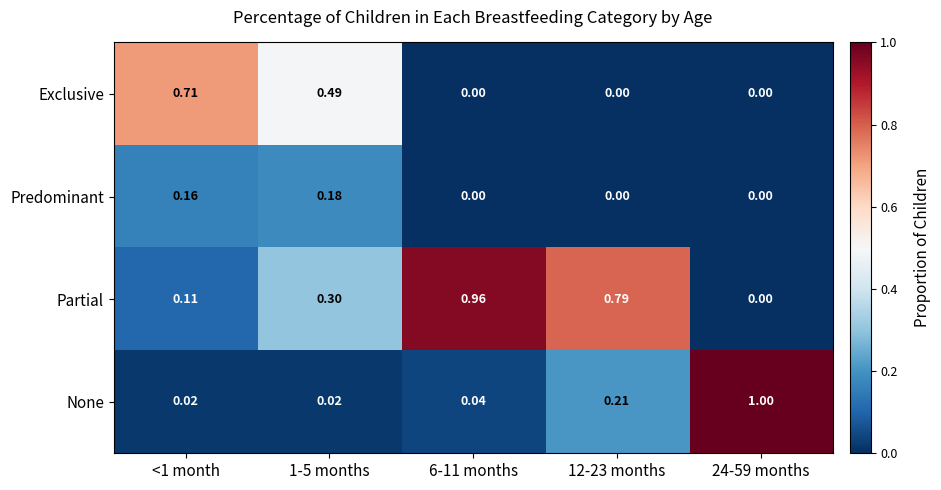

Which series has the largest range (max minus min)?

None